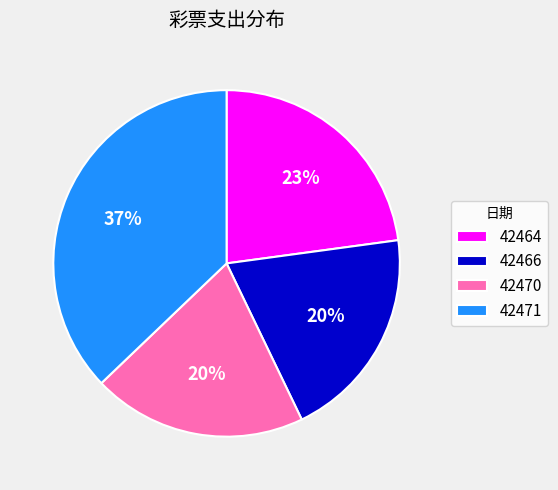

Which has a higher value, 42466 or 42464?

42464